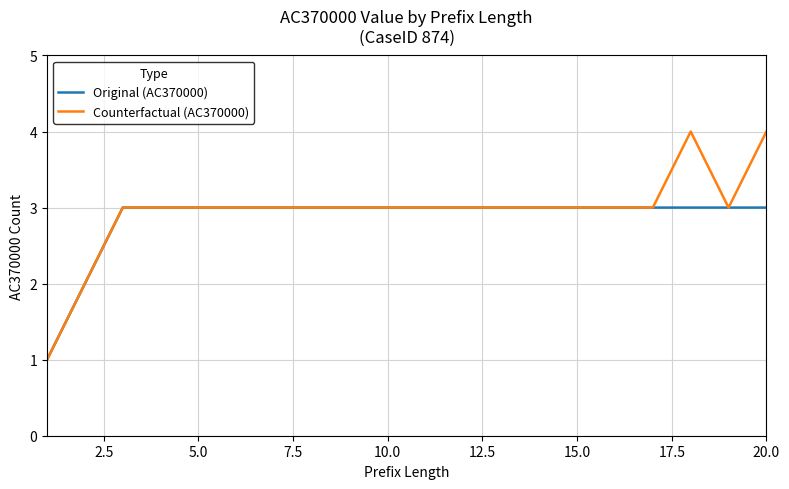

Rank the series by their maximum value, from highest to lowest.

Counterfactual (AC370000), Original (AC370000)